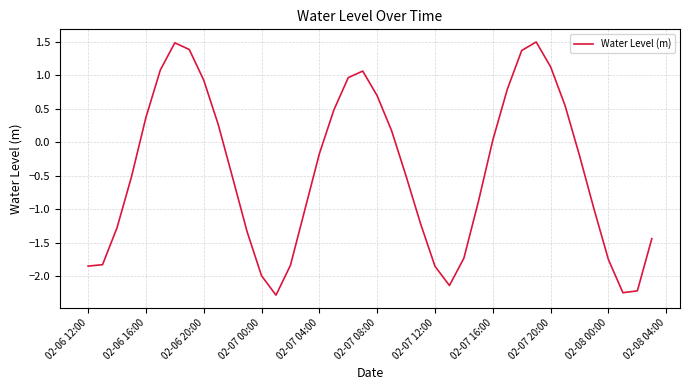

What is the average value?

-0.4